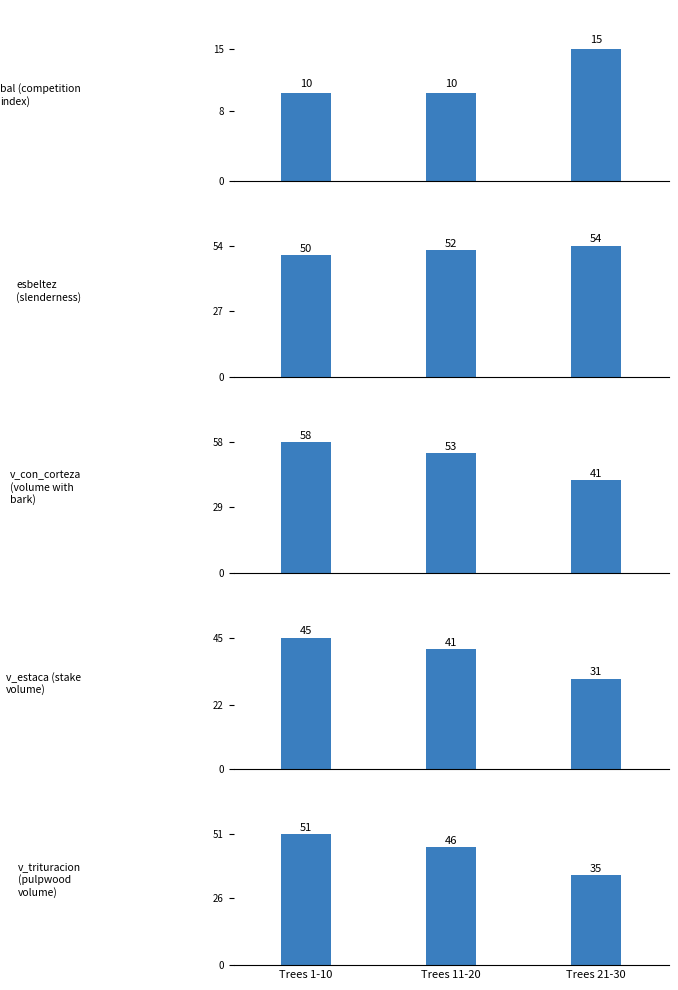

Which has a higher value, Trees 21-30 or Trees 11-20?

Trees 21-30